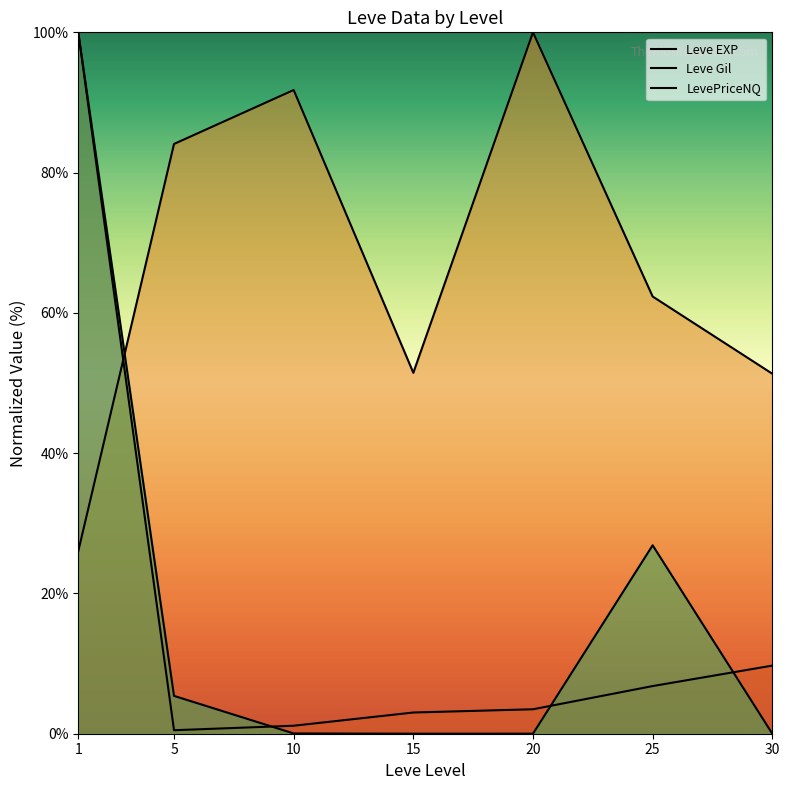

What is the difference between the maximum and second lowest values in the Leve Gil series?

48.7